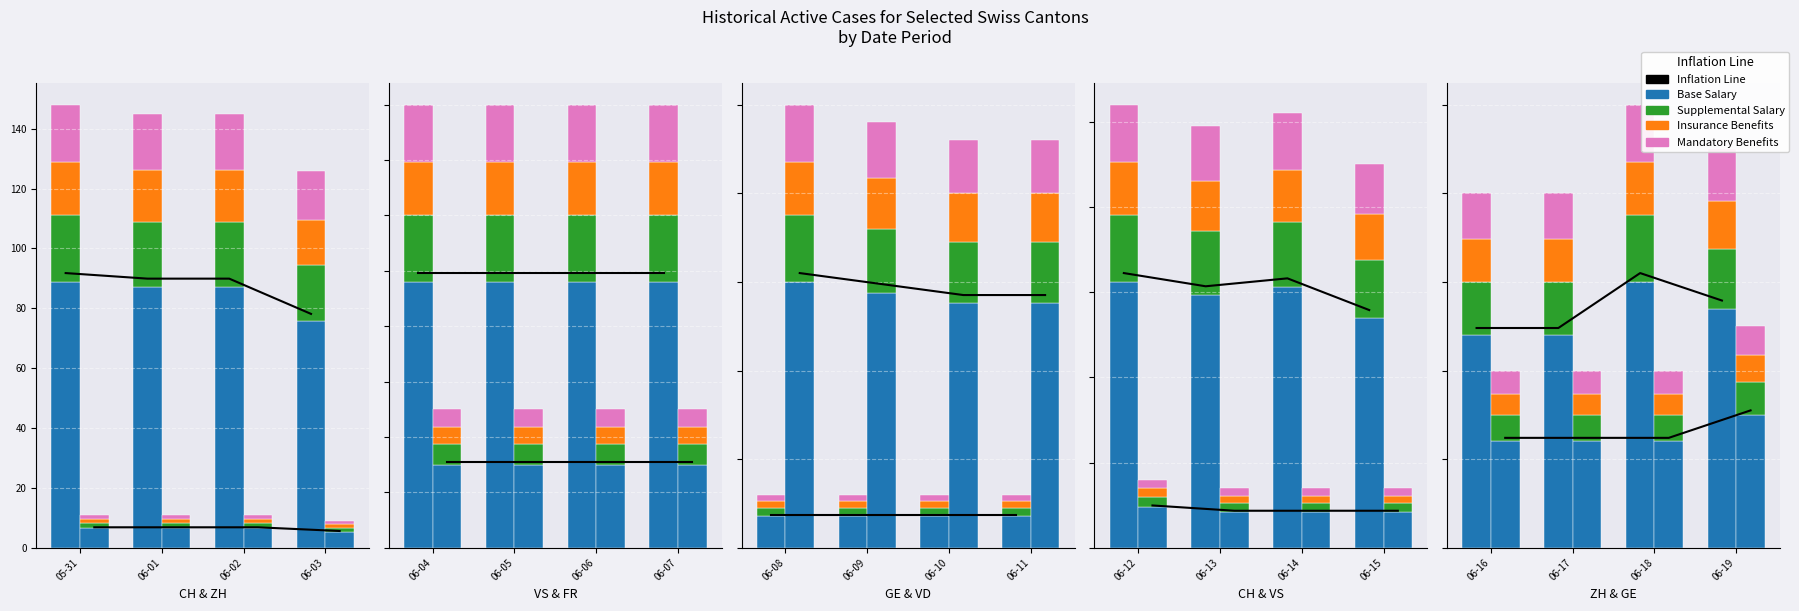

Which category has the lowest value in the Base Salary series?

06-03